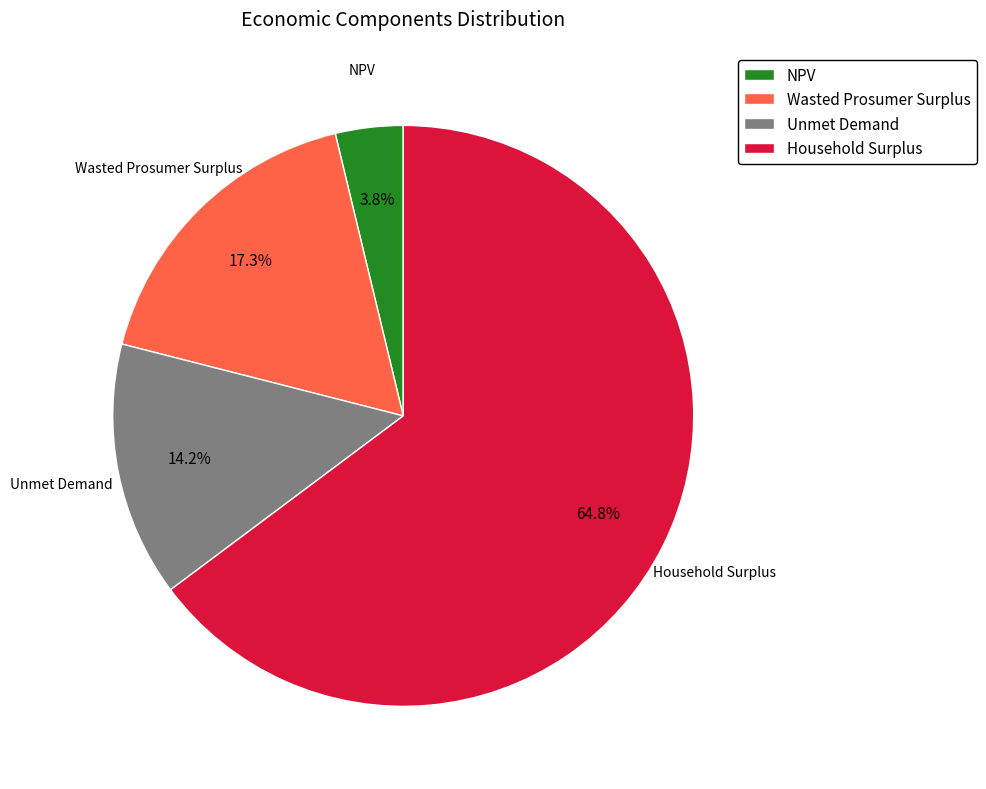

What portion of the pie excludes NPV?

96.2%